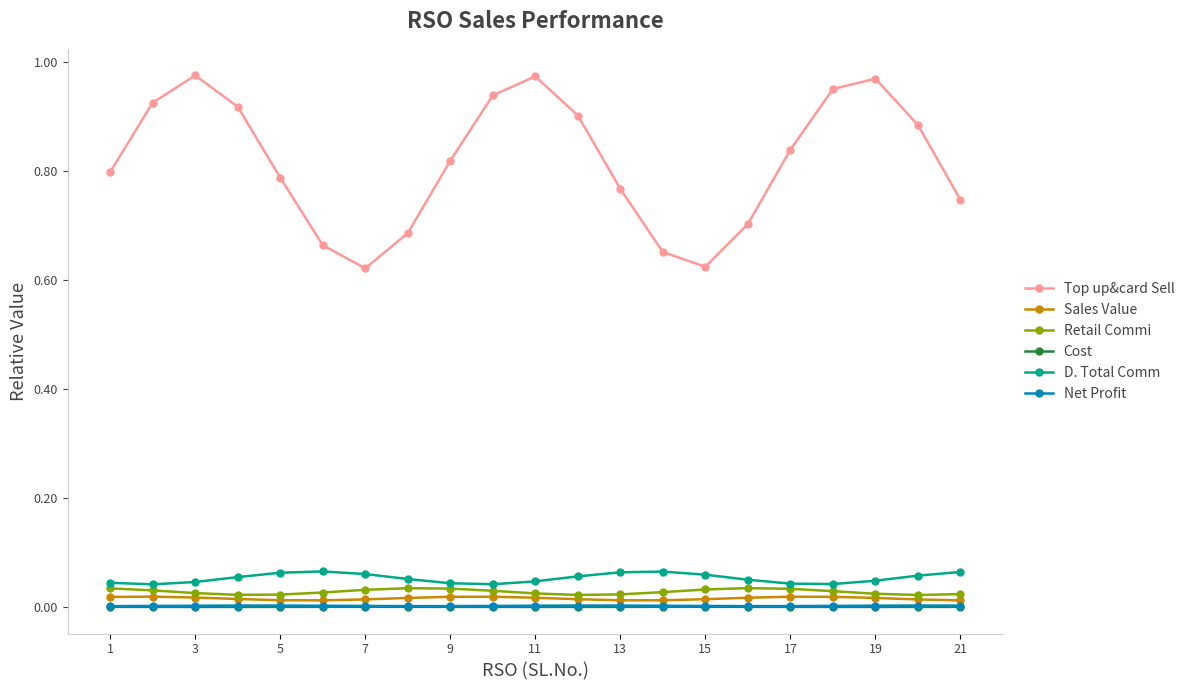

Which series has the largest range (max minus min)?

Top up&card Sell